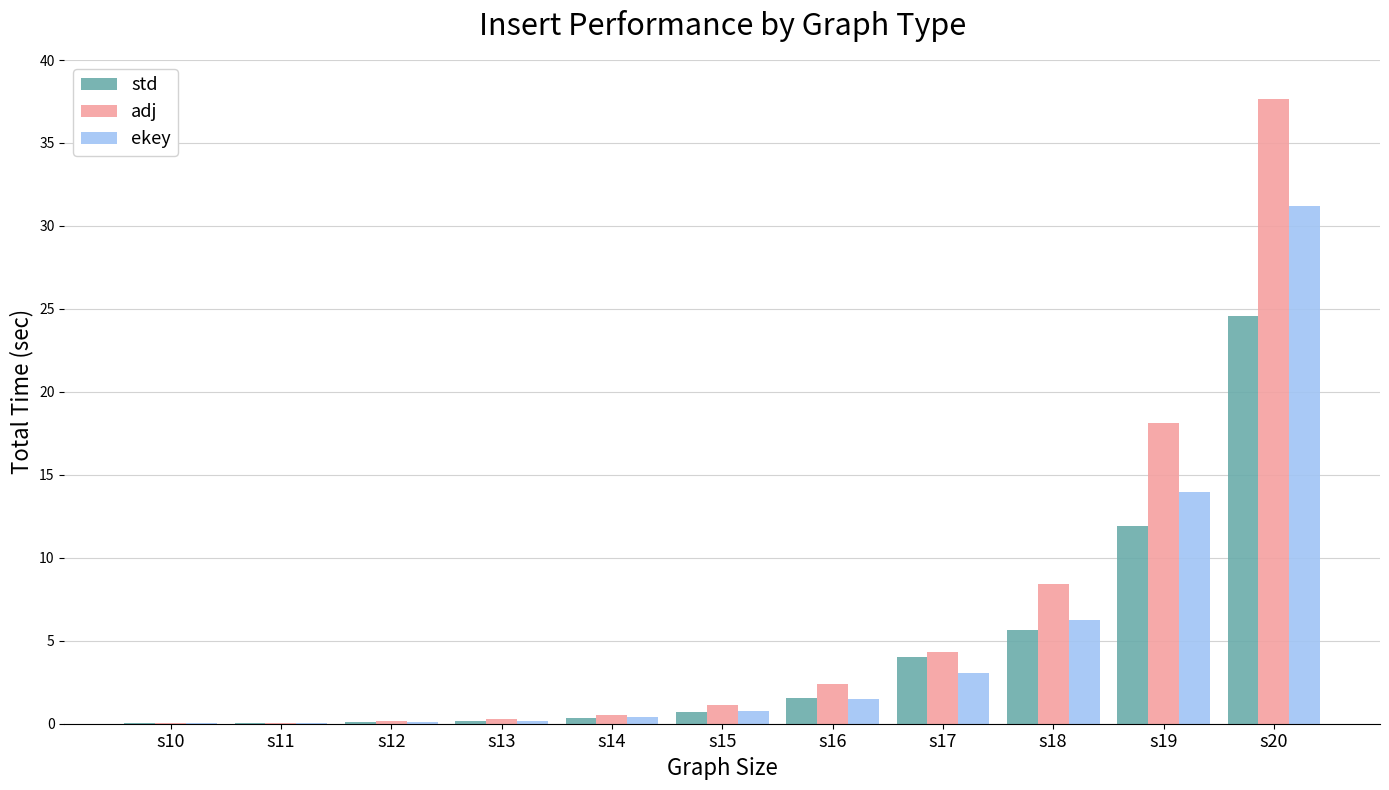

The ekey series shows 0.0 at s10. True or false?

True